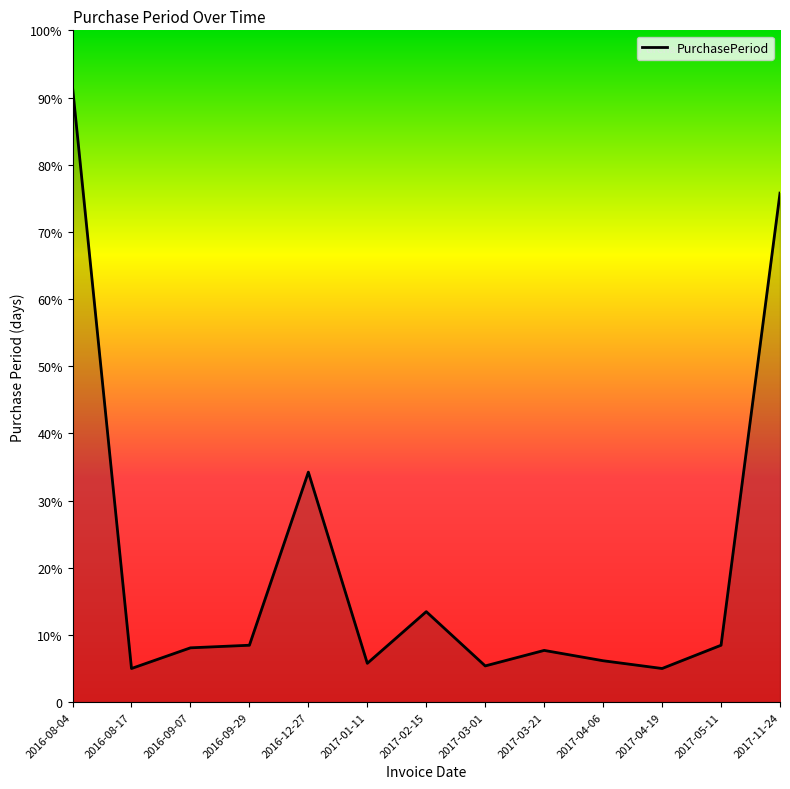

Does the chart display data point markers on the line(s)?

No